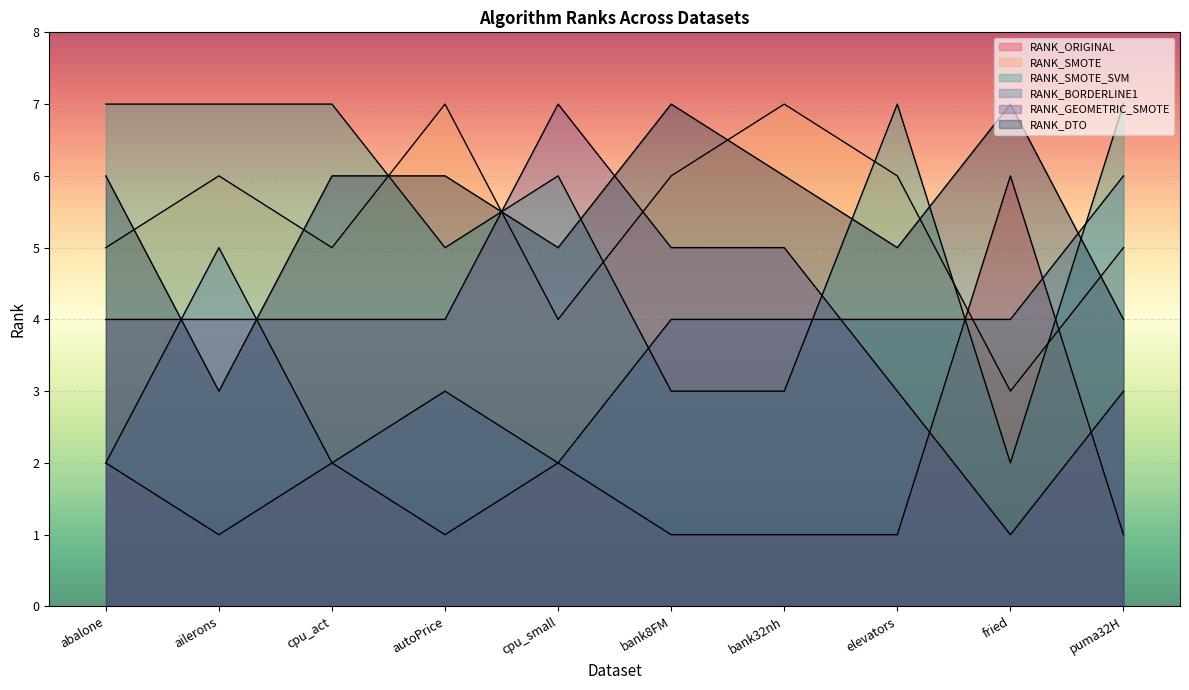

At which label does RANK_SMOTE first exceed 6?

autoPrice